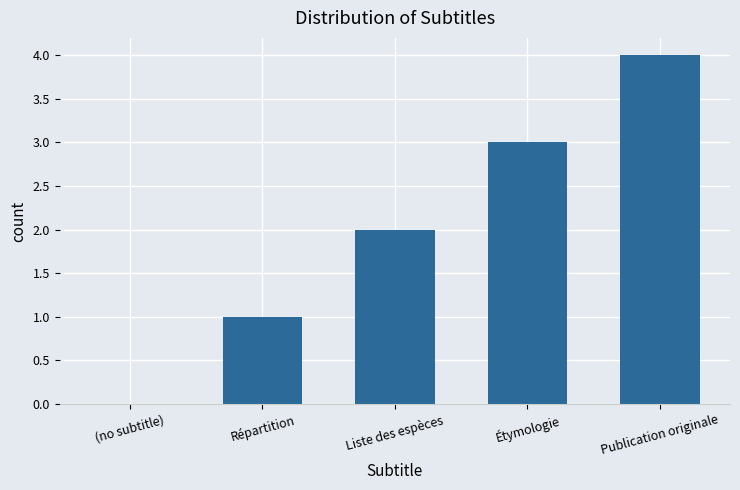

What is the sum of all values?

10